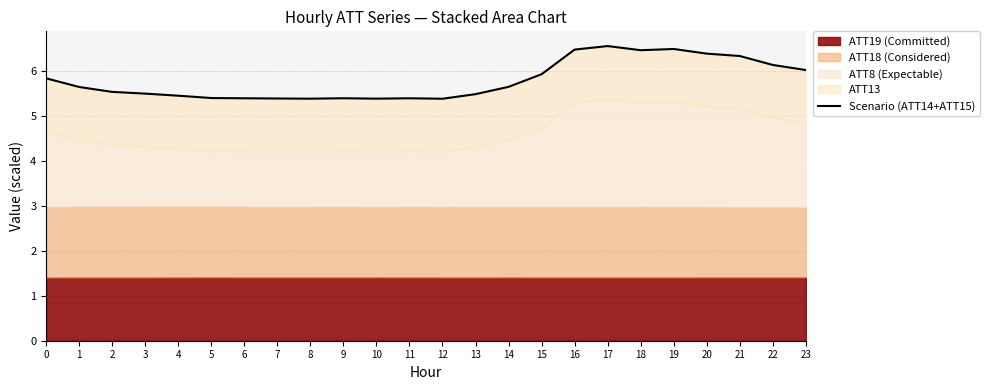

The chart shows a value of 6.3 at 21. True or false?

True